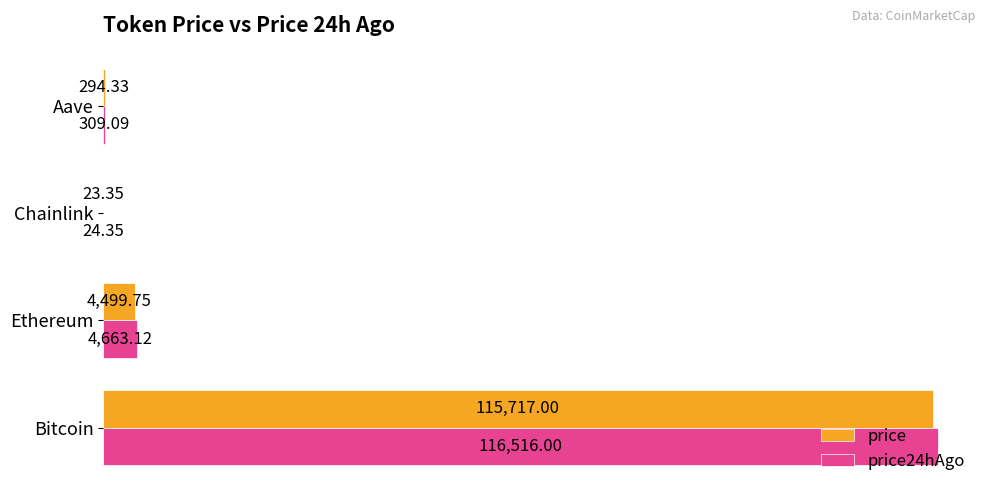

Which category has the highest value in the price24hAgo series?

Bitcoin